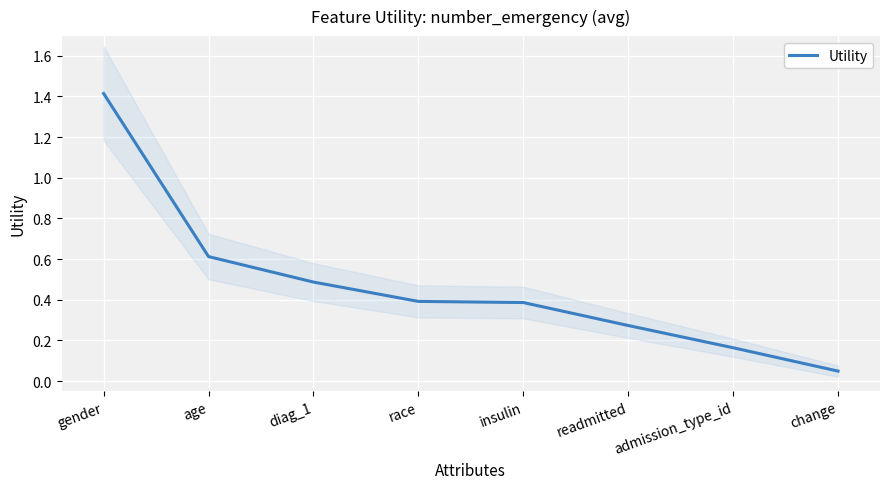

What is the sum of the values at gender and insulin?

1.8